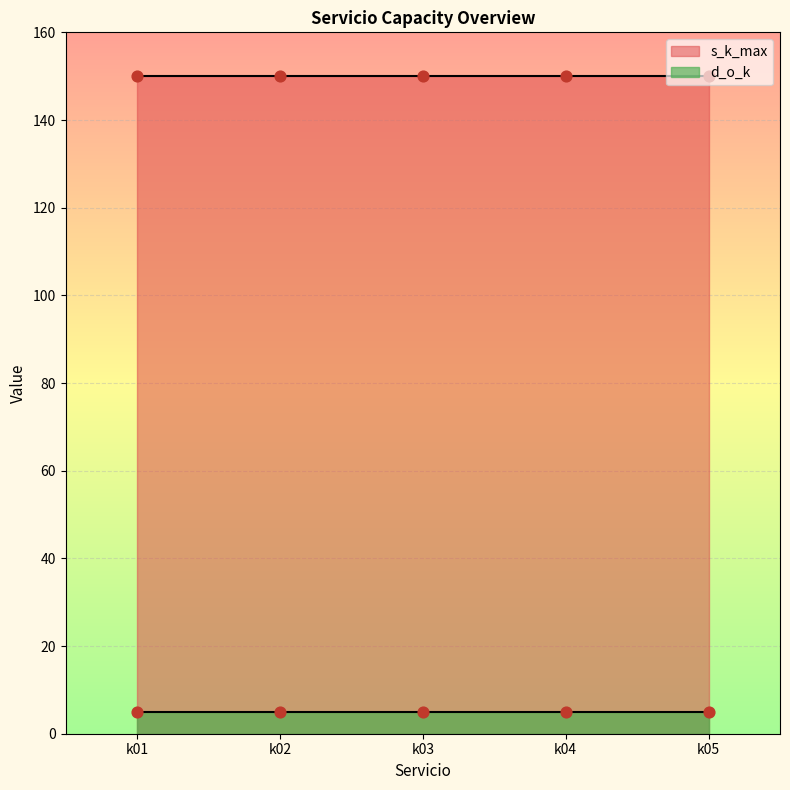

Is the value of s_k_max at k03 greater than the value of d_o_k at k02?

Yes